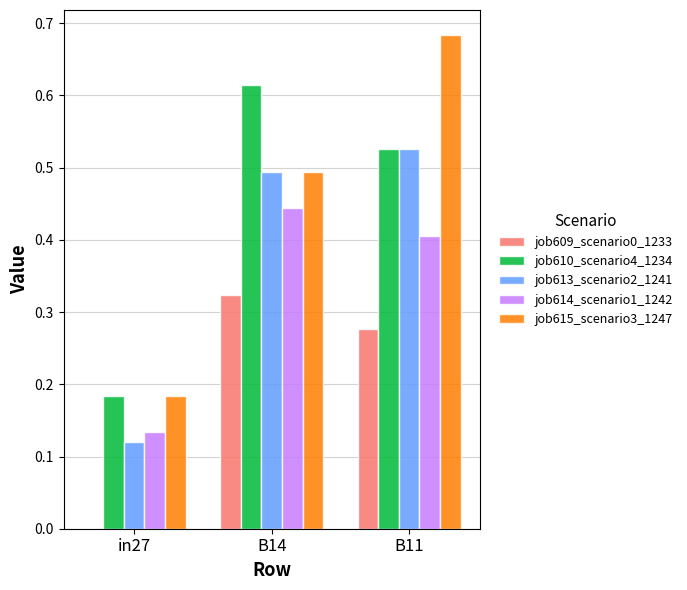

Between B14 and B11, which series saw the biggest shift?

job615_scenario3_1247